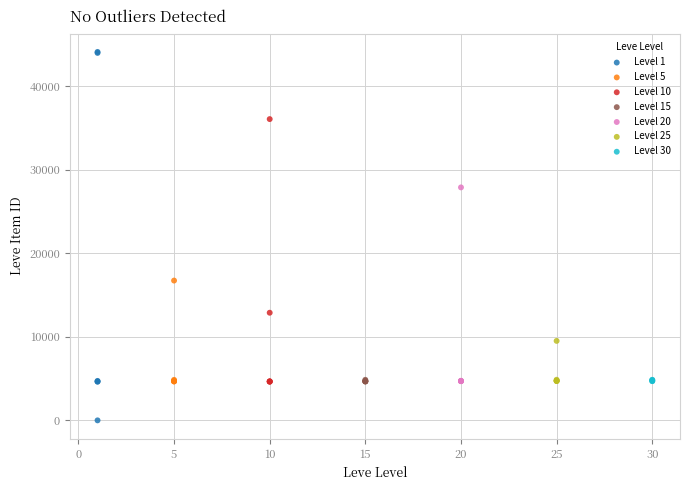

Which series contains the lowest Y value?

Level 1